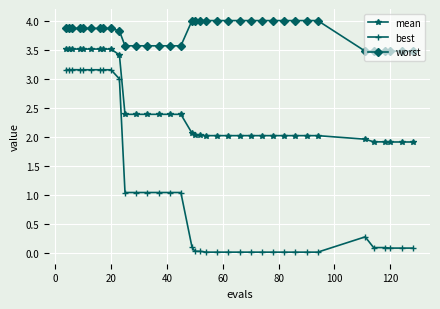

What is the difference between the second highest and minimum values in the mean series?

1.6